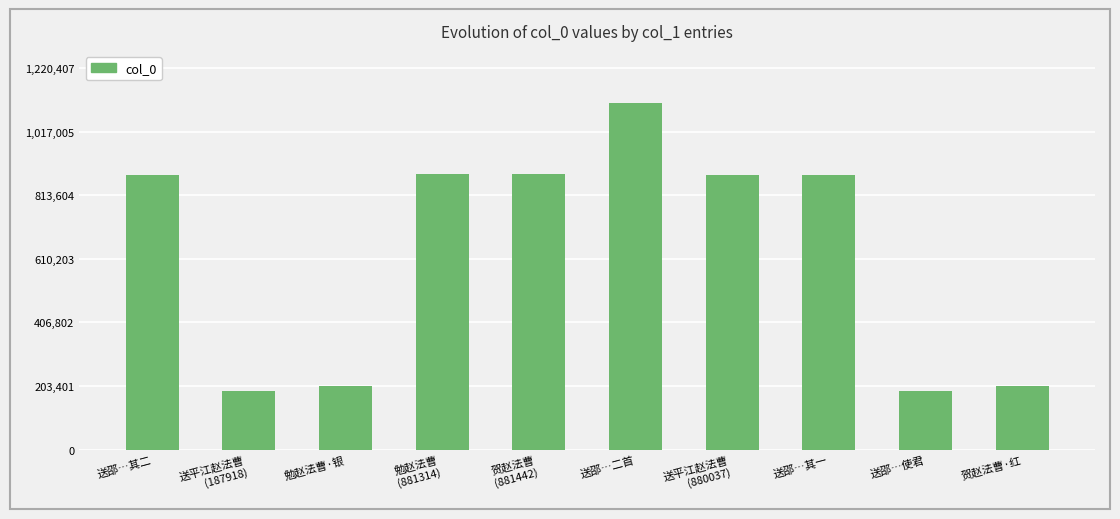

How many data points are less than 880044?

5